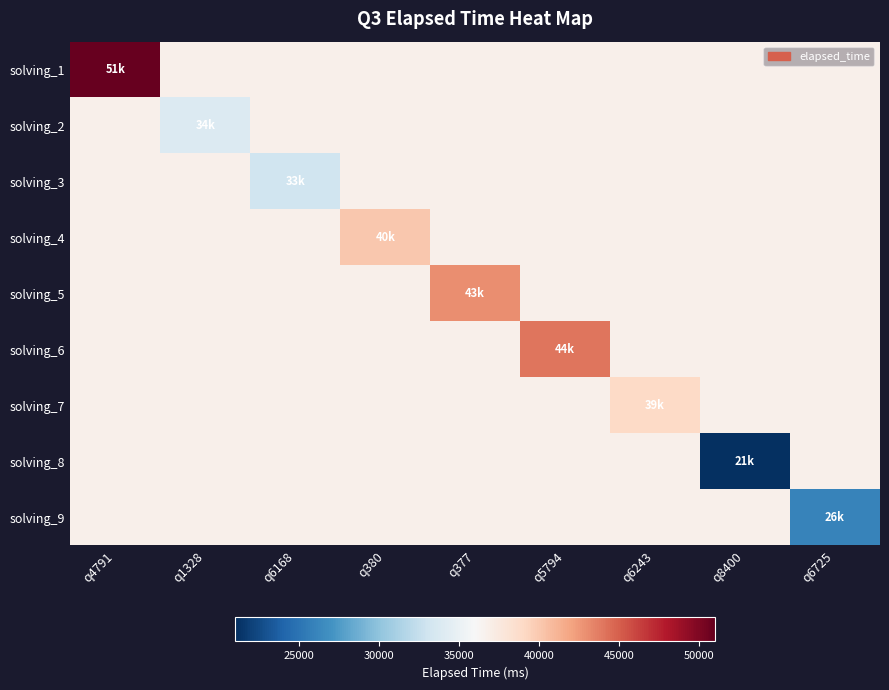

What is the total value across all series at q380?

334222.2